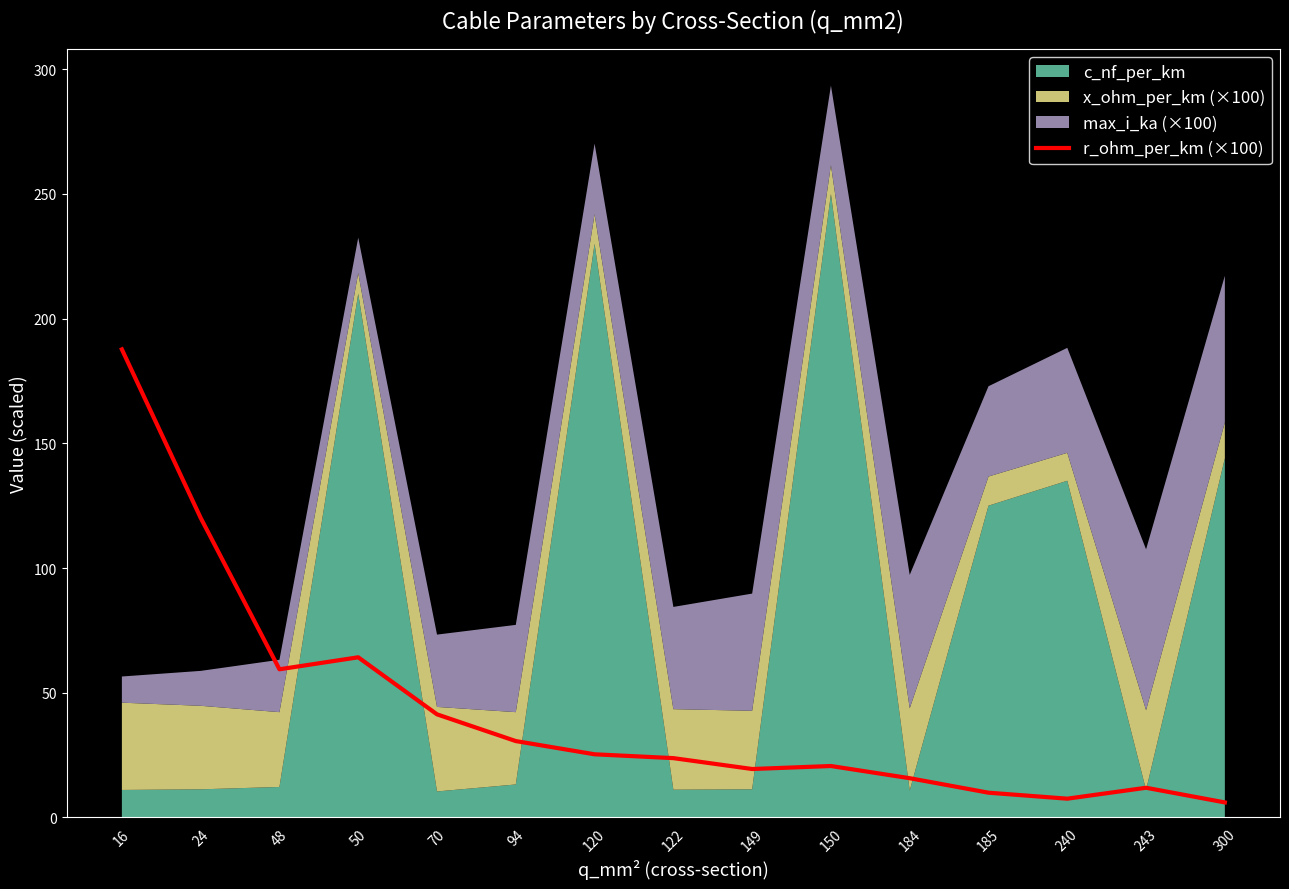

Rank the categories by value from highest to lowest.

16, 24, 50, 48, 70, 94, 120, 122, 150, 149, 184, 243, 185, 240, 300